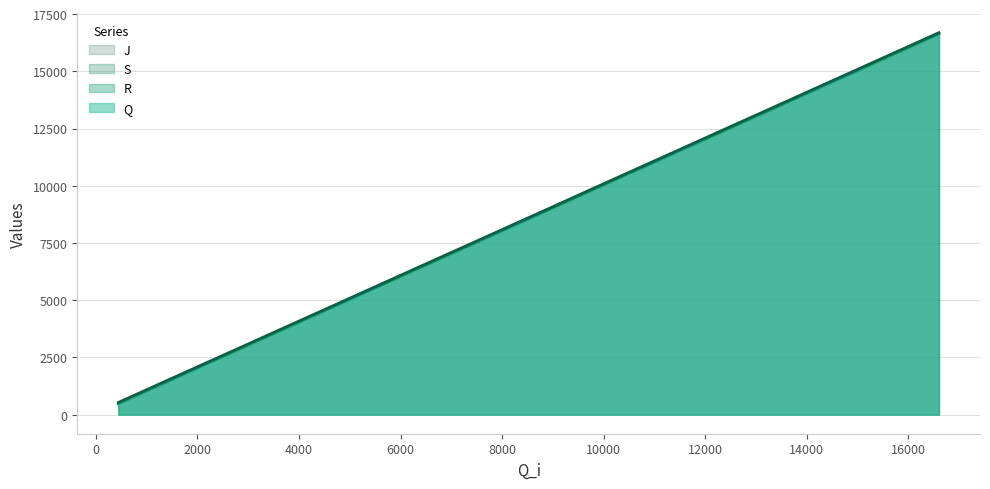

The value of S at 10596 is 15886. True or false?

False